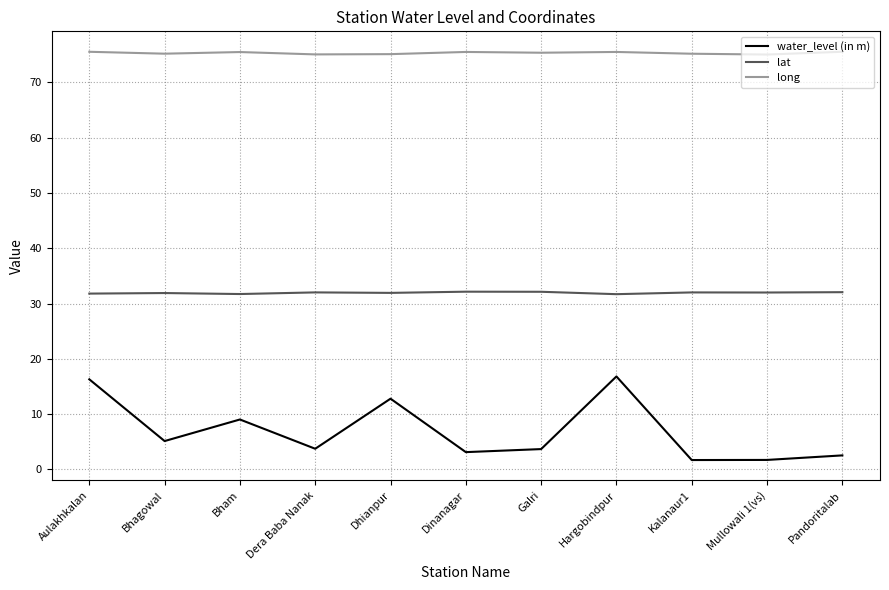

Which series has the widest spread of values?

water_level (in m)